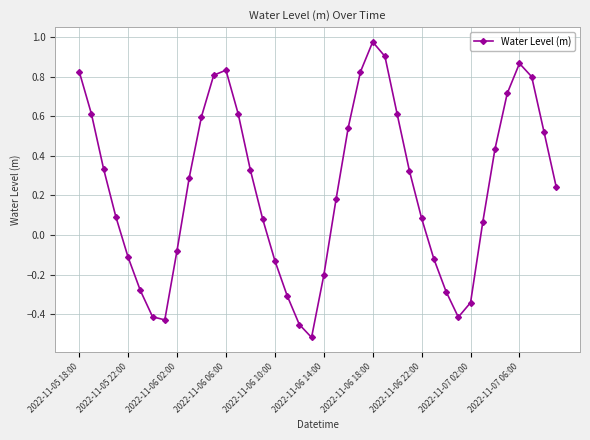

How many negative values are there?

14